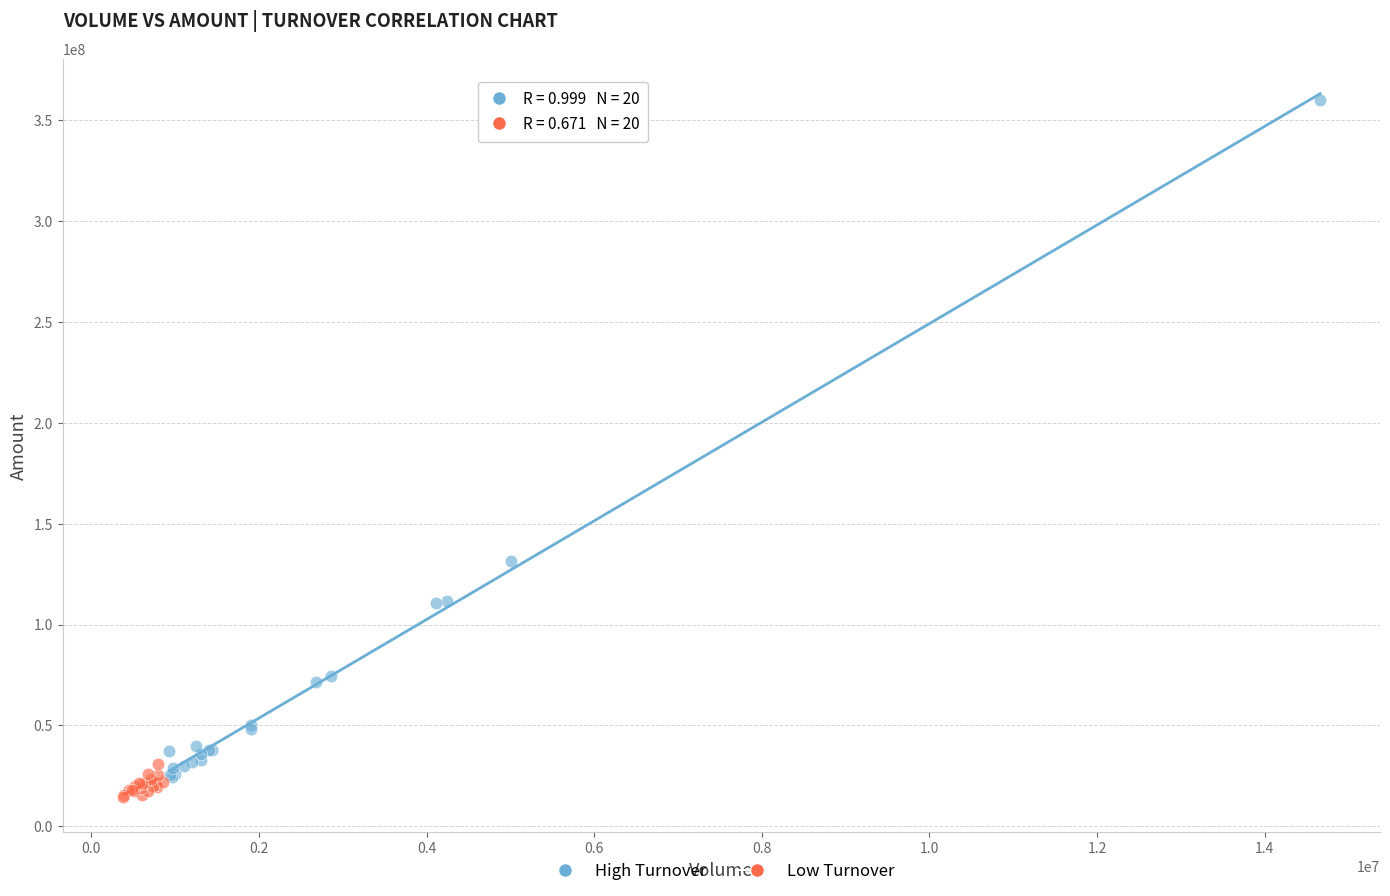

Which series has the largest Y range (max minus min)?

High Turnover